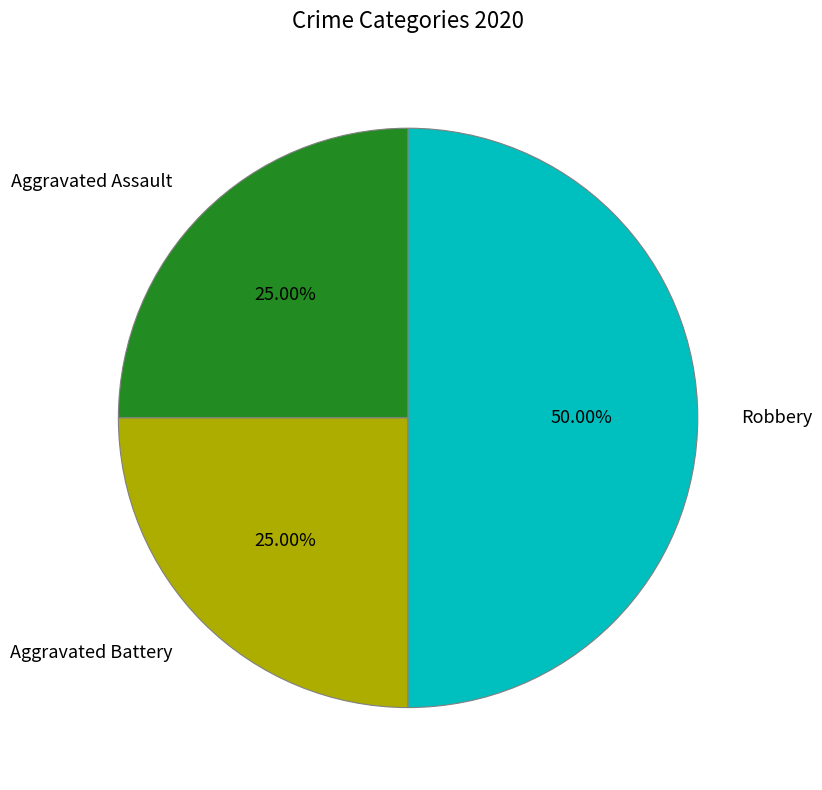

Between Robbery and Aggravated Assault, which is larger?

Robbery